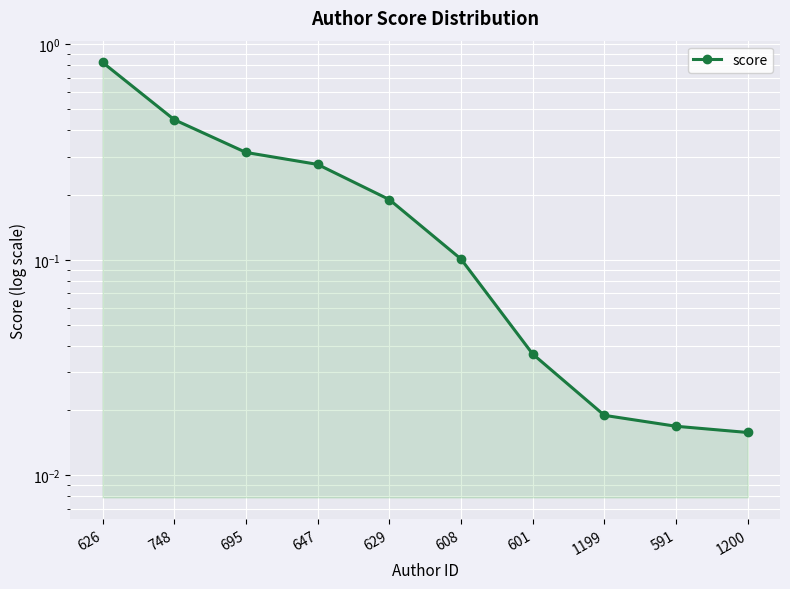

The chart shows a value of 0.5 at 695. True or false?

False